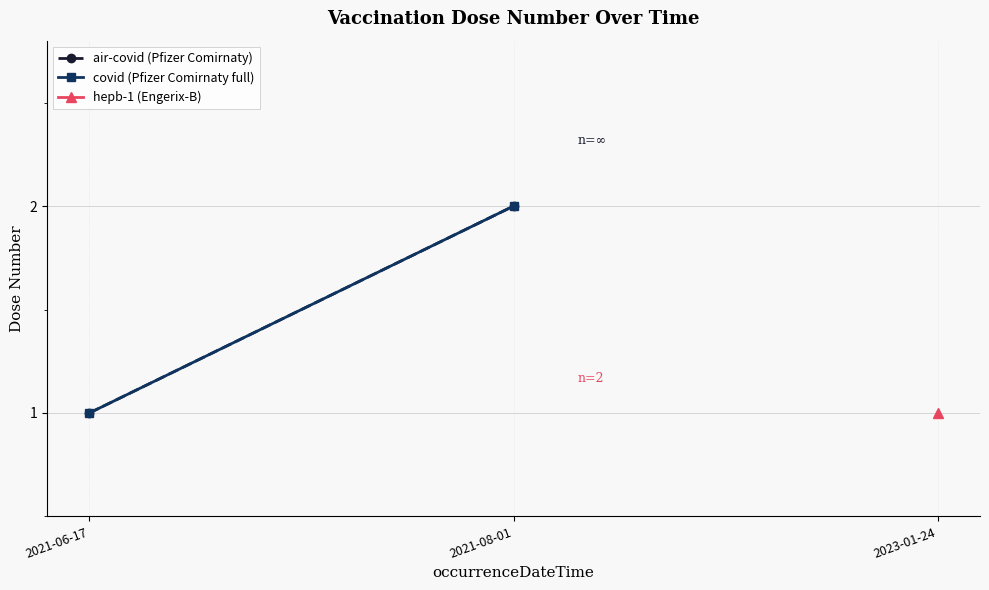

Which category has the highest value in the air-covid (Pfizer Comirnaty) series?

2021-08-01